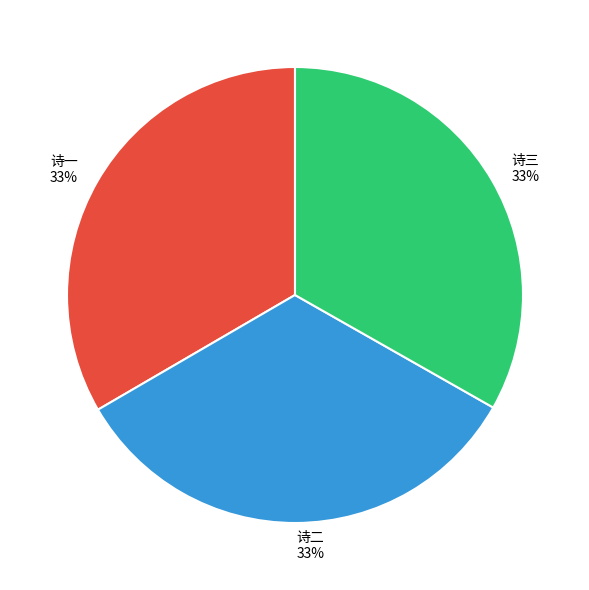

Does any single category account for the majority?

No